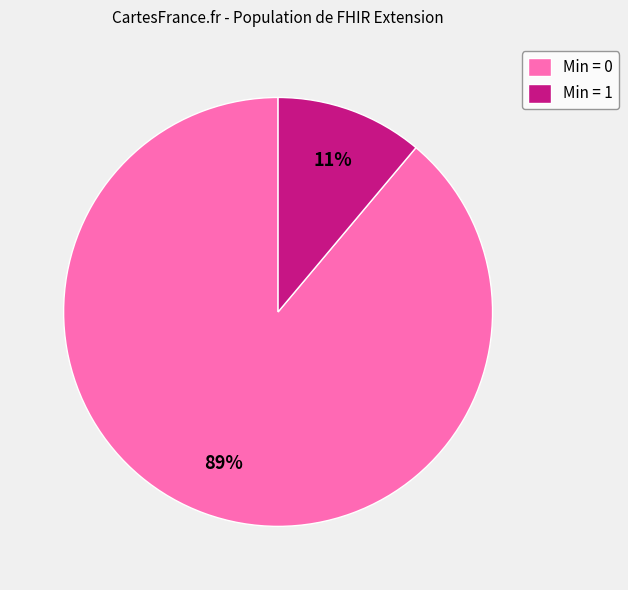

Rank the categories by value from highest to lowest.

Min = 0, Min = 1